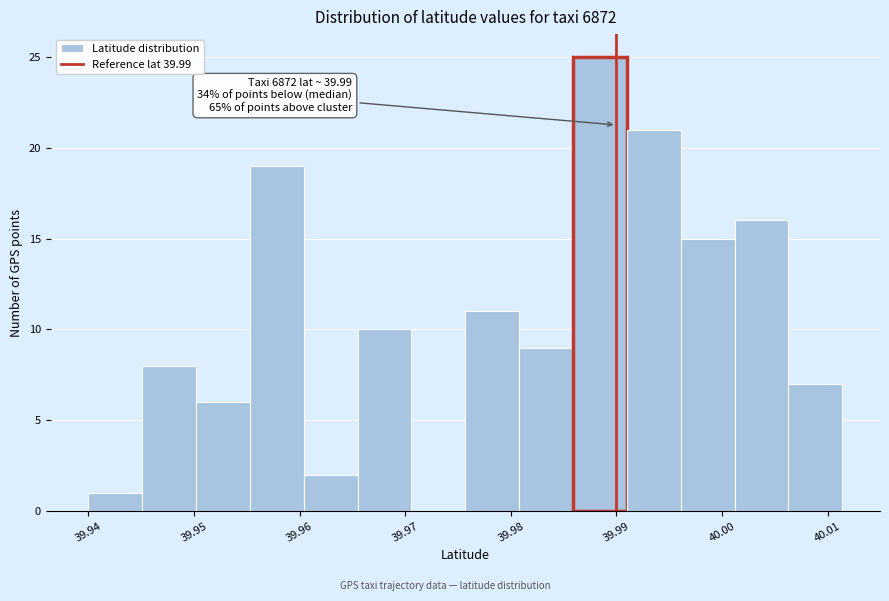

Over which range of the x-axis is the bar tallest?

39.986 to 39.991